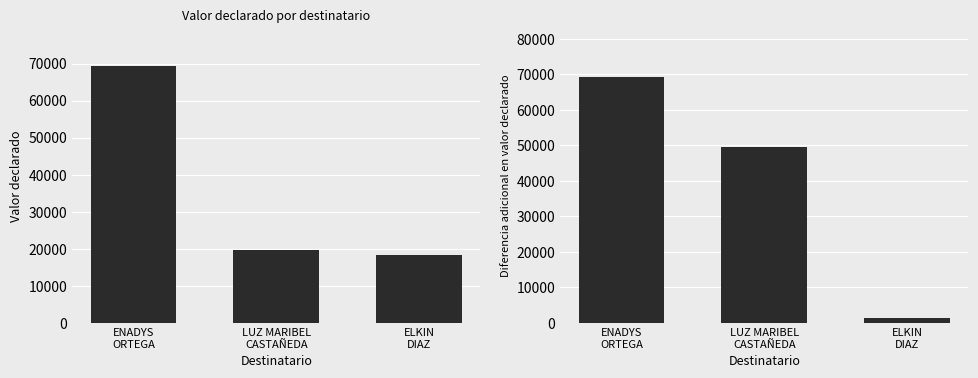

How many groups of bars are there?

3